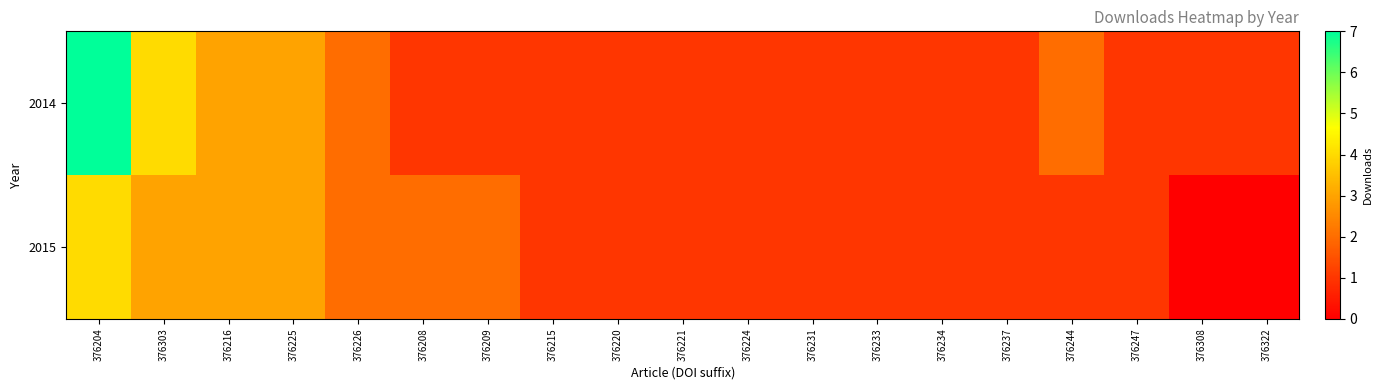

What is the total value across all series at 376209?

3